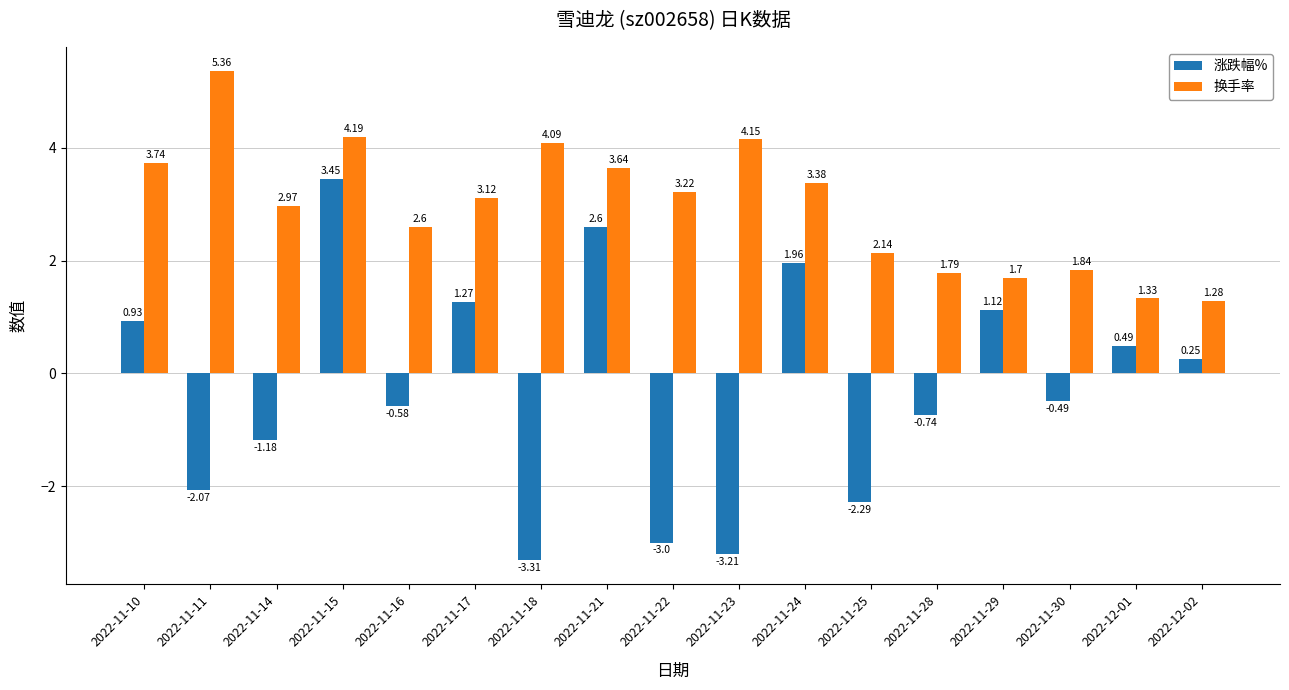

Which series has the largest total across all categories?

换手率